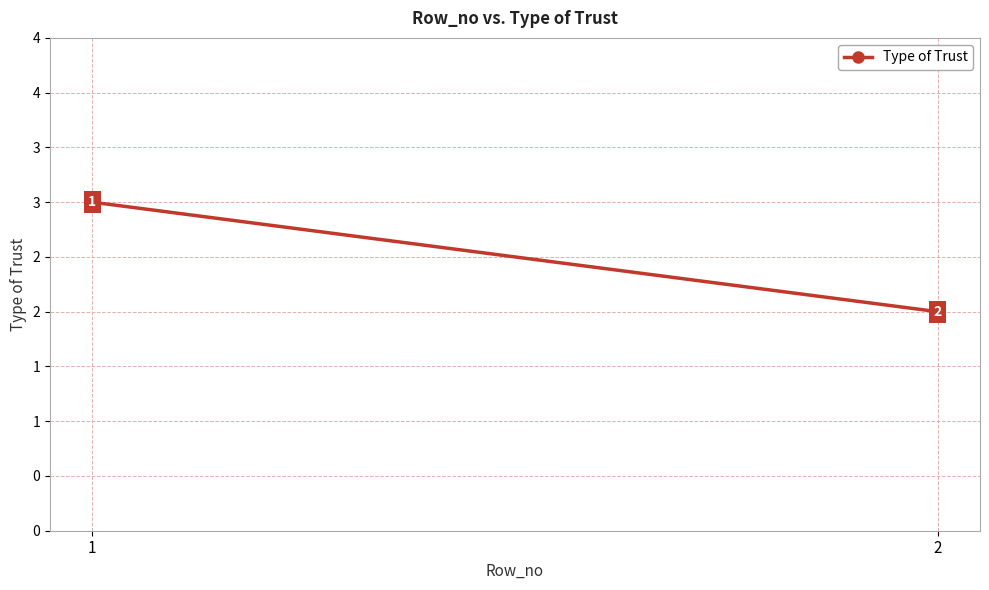

Rank the categories by value from lowest to highest.

2, 1